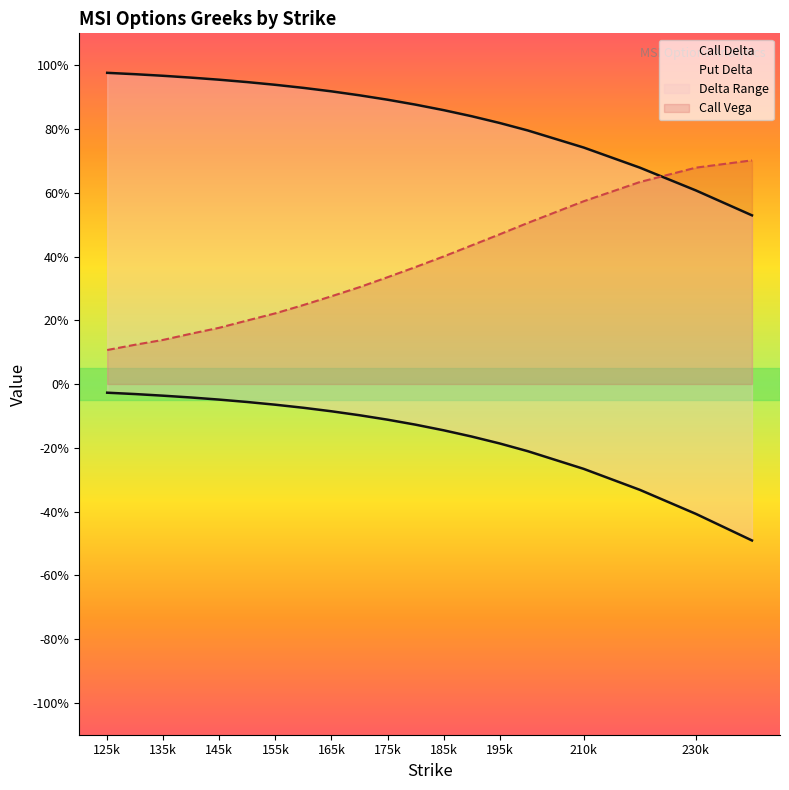

Reading right to left, extract all data points from this chart.

delta_call: 240=0.5	230=0.6	220=0.7	210=0.7	200=0.8	195=0.8	190=0.8	185=0.9	180=0.9	175=0.9	170=0.9	165=0.9	160=0.9	155=0.9	150=0.9	145=1.0	140=1.0	135=1.0	130=1.0	125=1.0
delta_put: 240=-0.5	230=-0.4	220=-0.3	210=-0.3	200=-0.2	195=-0.2	190=-0.2	185=-0.1	180=-0.1	175=-0.1	170=-0.1	165=-0.1	160=-0.1	155=-0.1	150=-0.1	145=-0.0	140=-0.0	135=-0.0	130=-0.0	125=-0.0
vega_call: 240=0.7	230=0.7	220=0.6	210=0.6	200=0.5	195=0.5	190=0.4	185=0.4	180=0.4	175=0.3	170=0.3	165=0.3	160=0.2	155=0.2	150=0.2	145=0.2	140=0.2	135=0.1	130=0.1	125=0.1